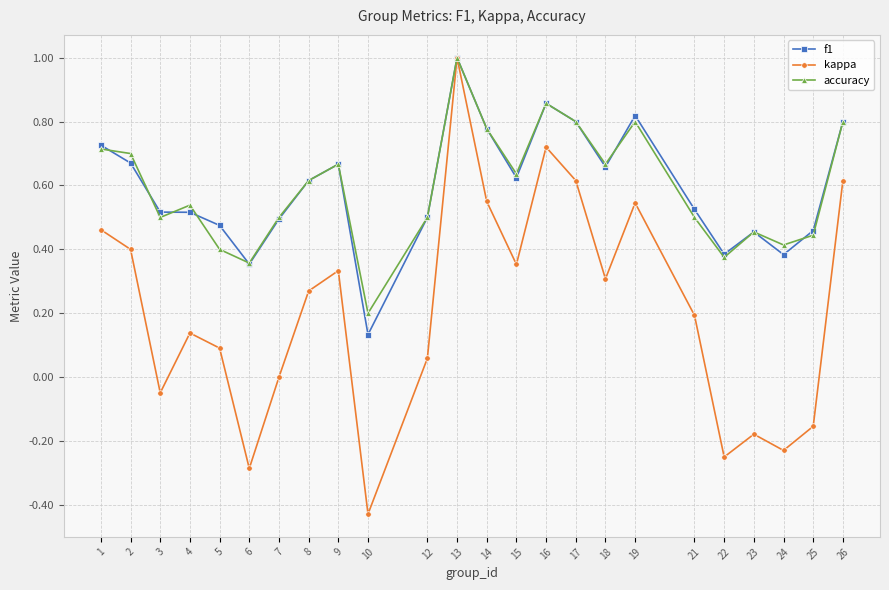

Which category has the highest value across all series?

13